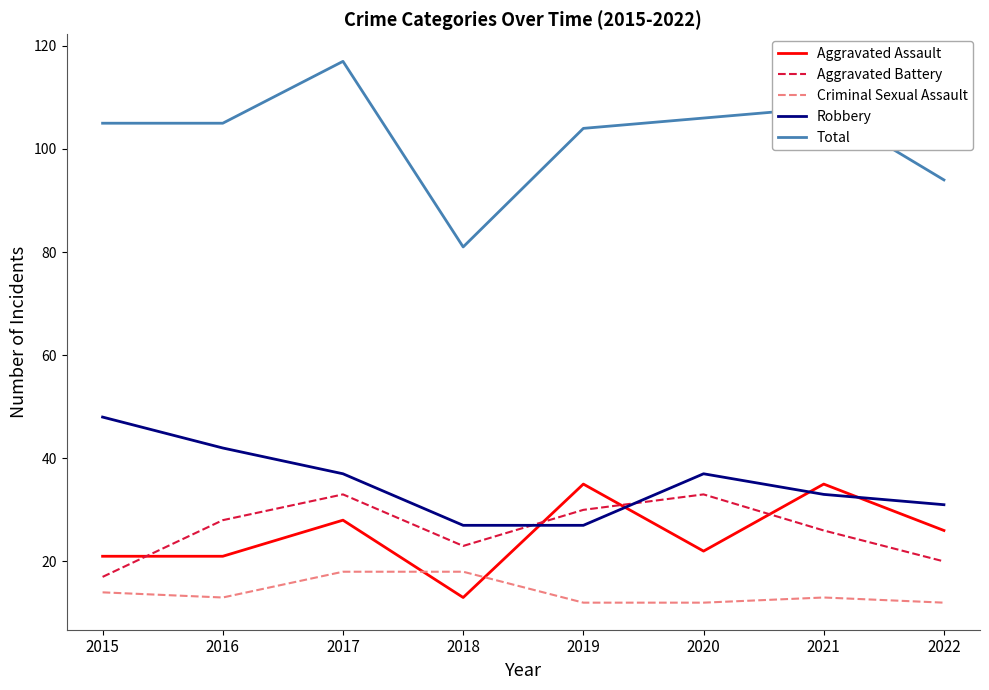

What is the highest value of the Aggravated Battery series?

33